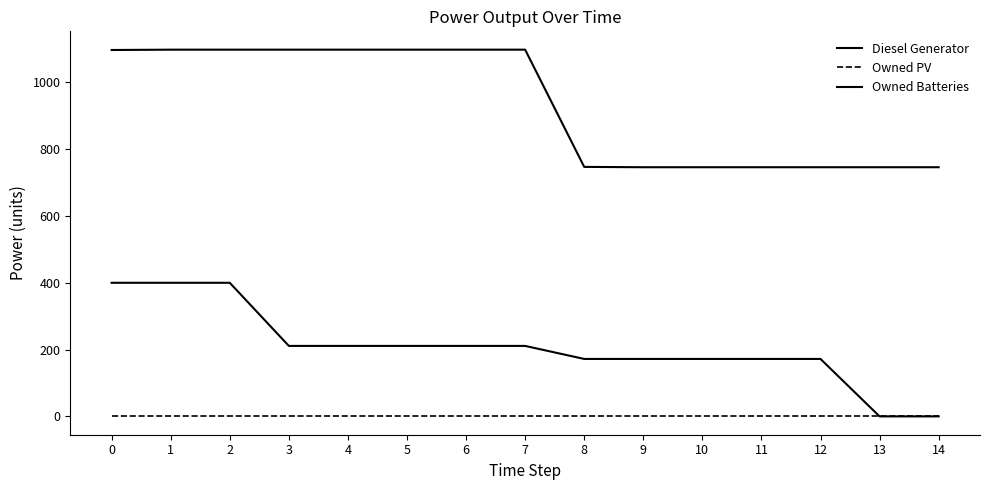

True or false: Owned PV and Diesel Generator cross at least once.

False